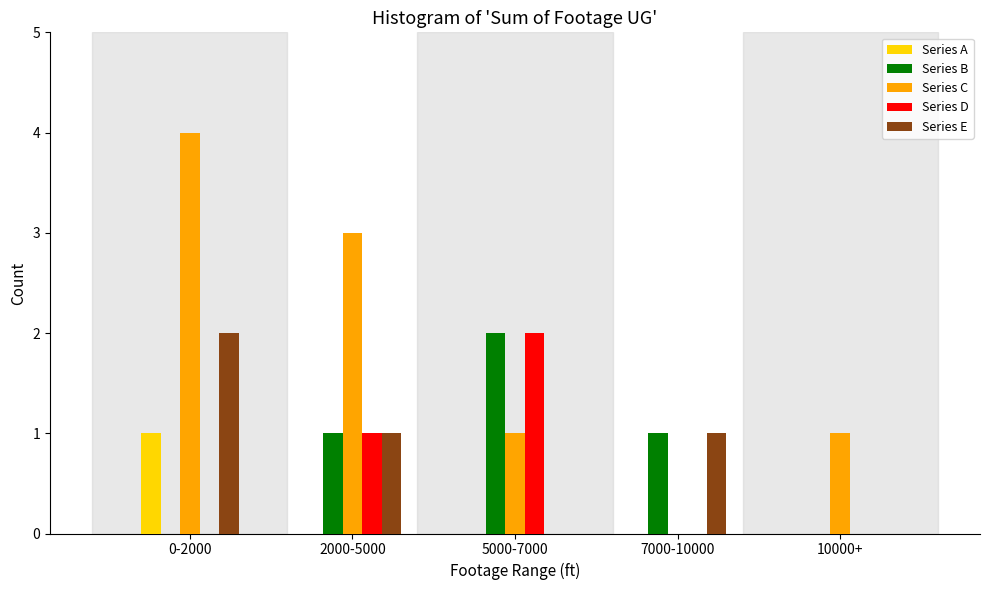

Reading left to right, transcribe all the data shown in this chart.

Series A: 0-2000=1	2000-5000=0	5000-7000=0	7000-10000=0	10000+=0
Series B: 0-2000=0	2000-5000=1	5000-7000=2	7000-10000=1	10000+=0
Series C: 0-2000=4	2000-5000=3	5000-7000=1	7000-10000=0	10000+=1
Series D: 0-2000=0	2000-5000=1	5000-7000=2	7000-10000=0	10000+=0
Series E: 0-2000=2	2000-5000=1	5000-7000=0	7000-10000=1	10000+=0